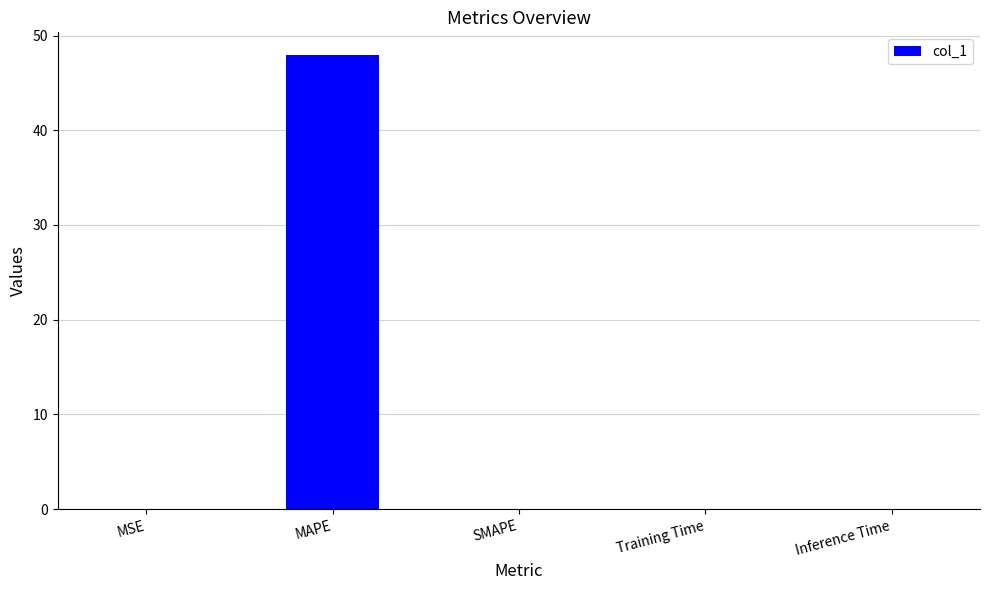

The chart shows a value of 0.0 at Training Time. True or false?

True